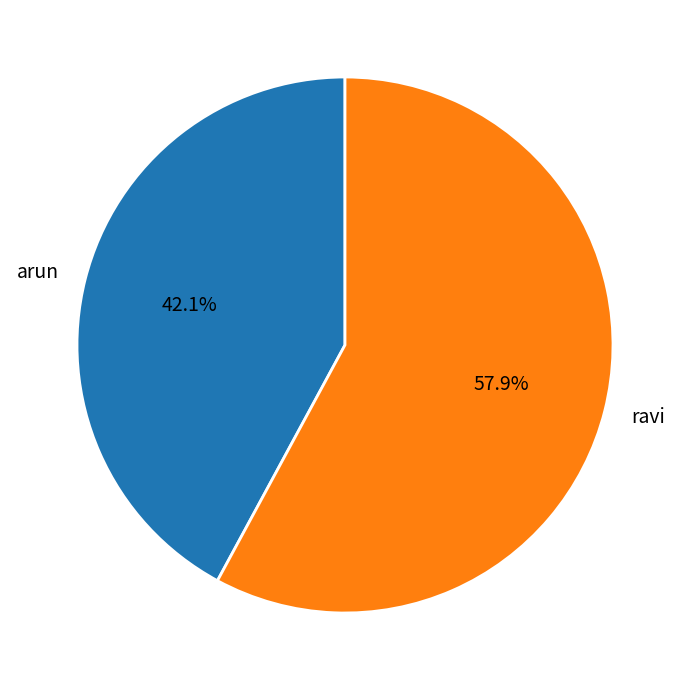

Between arun and ravi, which is larger?

ravi